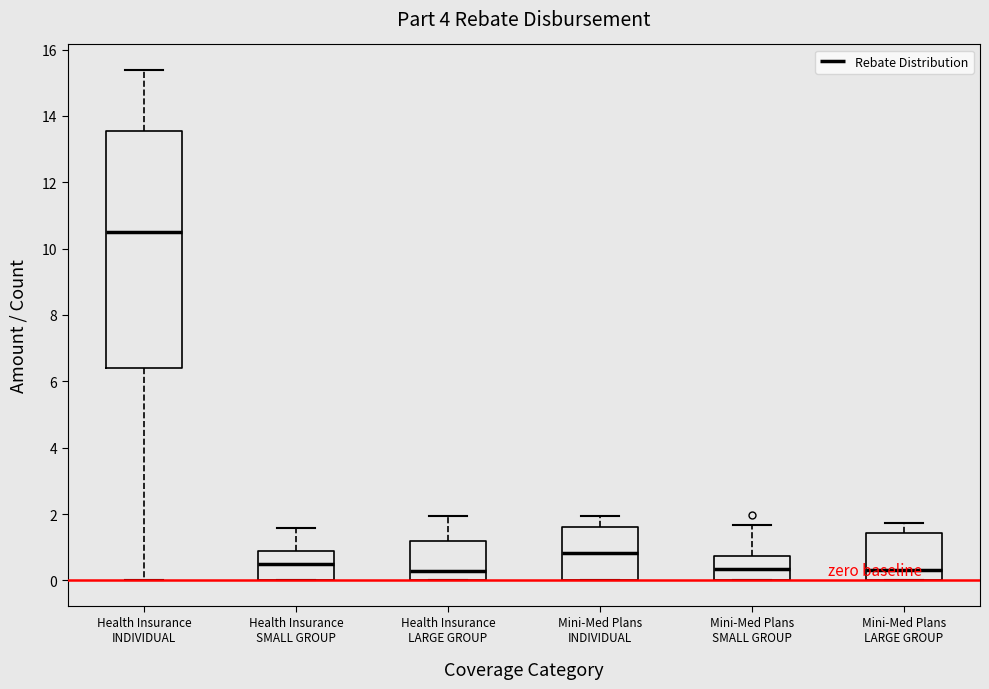

Reading left to right, transcribe this box plot: for each box, give where its median line is, the range the box spans, and where its two whiskers end, as read against the y-axis. The values are not printed on the chart, so give them approximately, as read against the axis.

Health Insurance INDIVIDUAL: median 10.6, box 6.4 to 13.6, whiskers 0.0 to 15.4
Health Insurance SMALL GROUP: median 0.4, box 0.0 to 0.8, whiskers 0.0 to 1.6
Health Insurance LARGE GROUP: median 0.2, box 0.0 to 1.2, whiskers 0.0 to 2.0
Mini-Med Plans INDIVIDUAL: median 0.8, box 0.0 to 1.6, whiskers 0.0 to 2.0
Mini-Med Plans SMALL GROUP: median 0.4, box 0.0 to 0.8, whiskers 0.0 to 1.6
Mini-Med Plans LARGE GROUP: median 0.4, box 0.0 to 1.4, whiskers 0.0 to 1.8